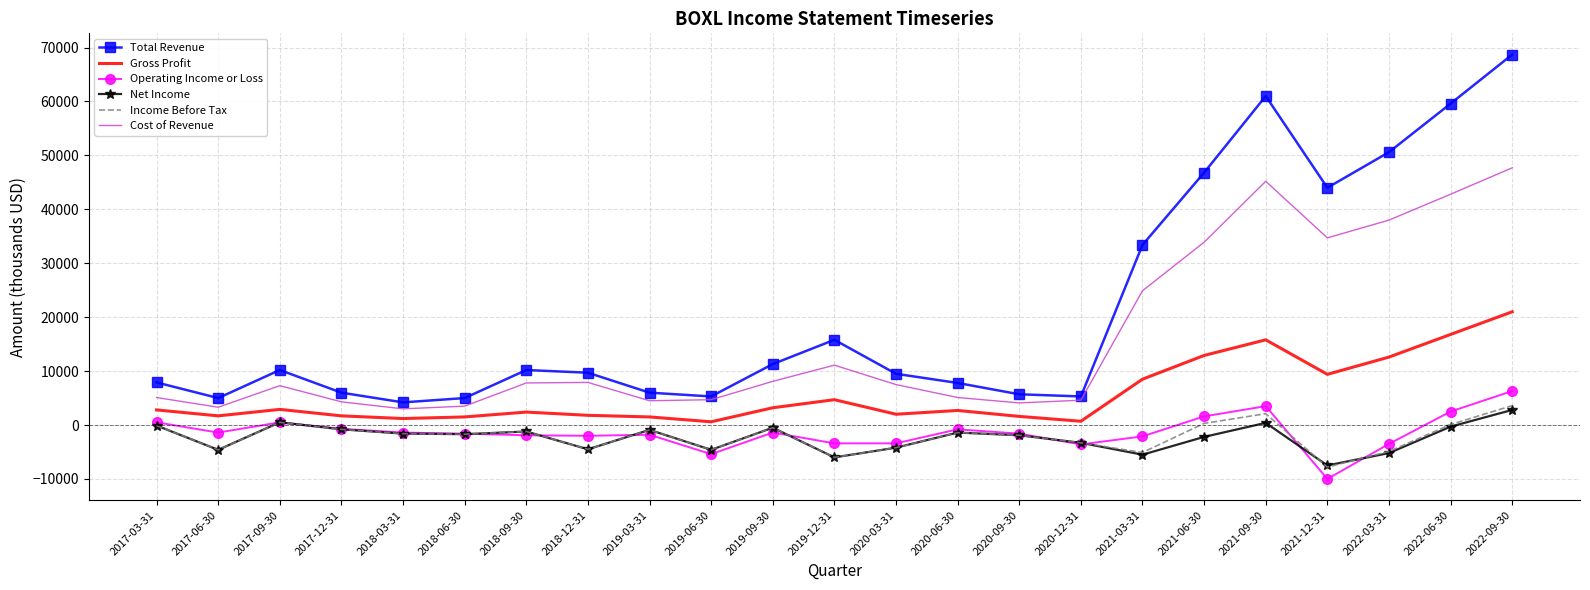

Is the value of Income Before Tax at 2021-12-31 greater than the value of Total Revenue at 2019-06-30?

No